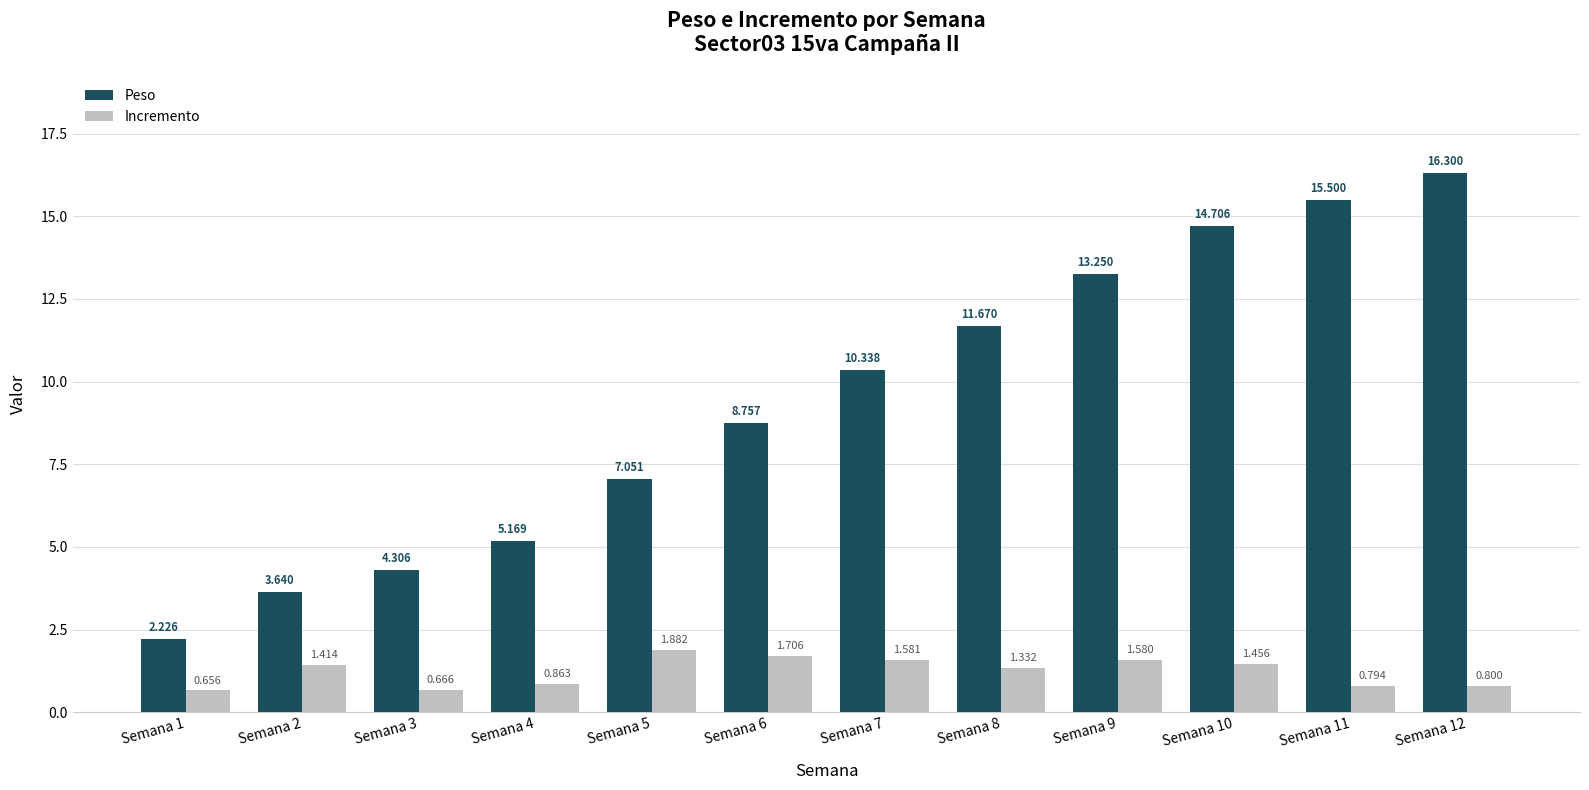

Which series has the largest range (max minus min)?

Peso